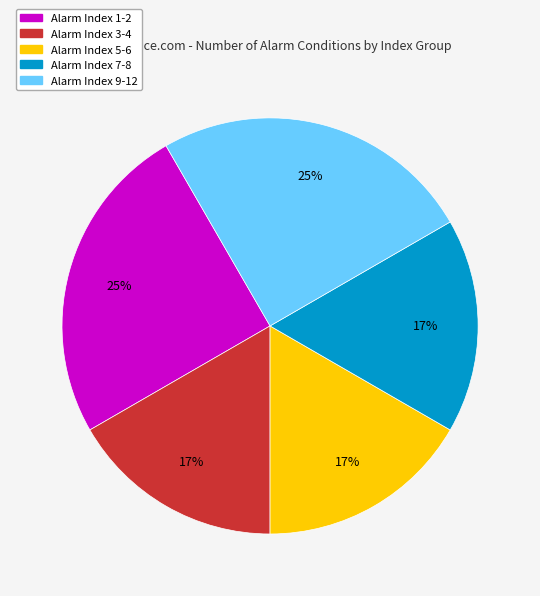

What percentage is the Alarm Index 5-6 slice, to the nearest percent?

17%